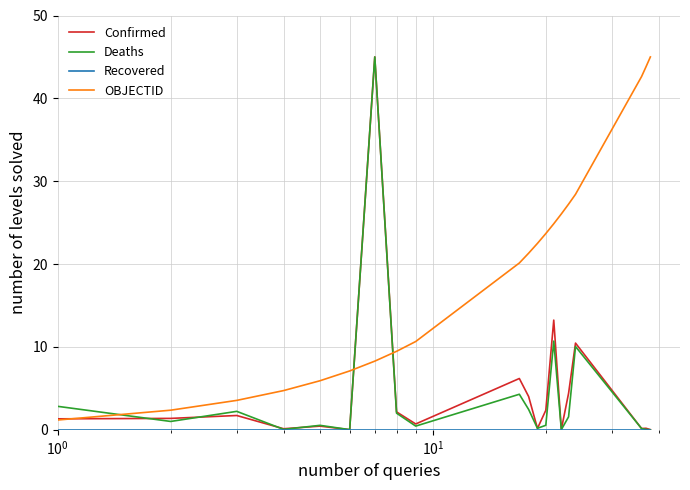

What is the lowest value of the OBJECTID series?

1.2